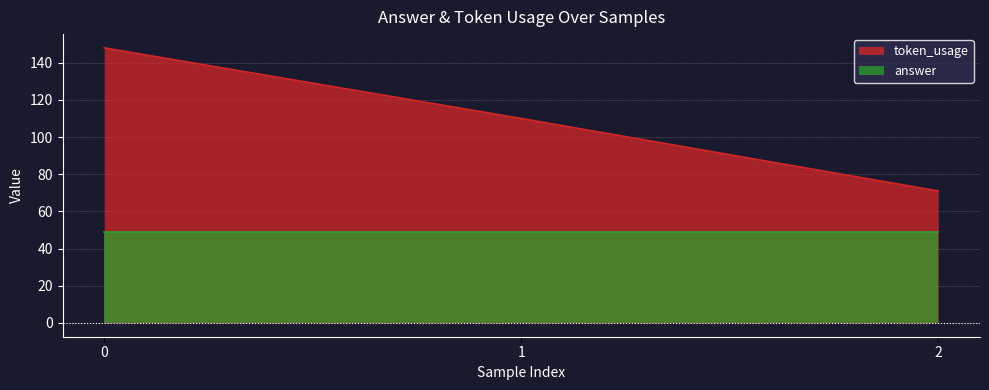

The value at 0 is 94. True or false?

False